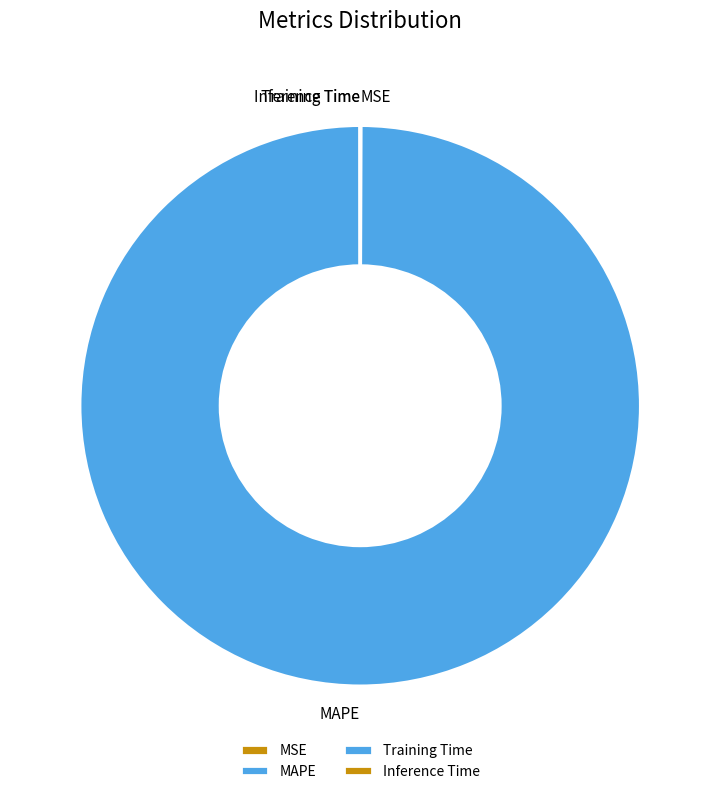

Is it true that MAPE is 100% of the pie?

True